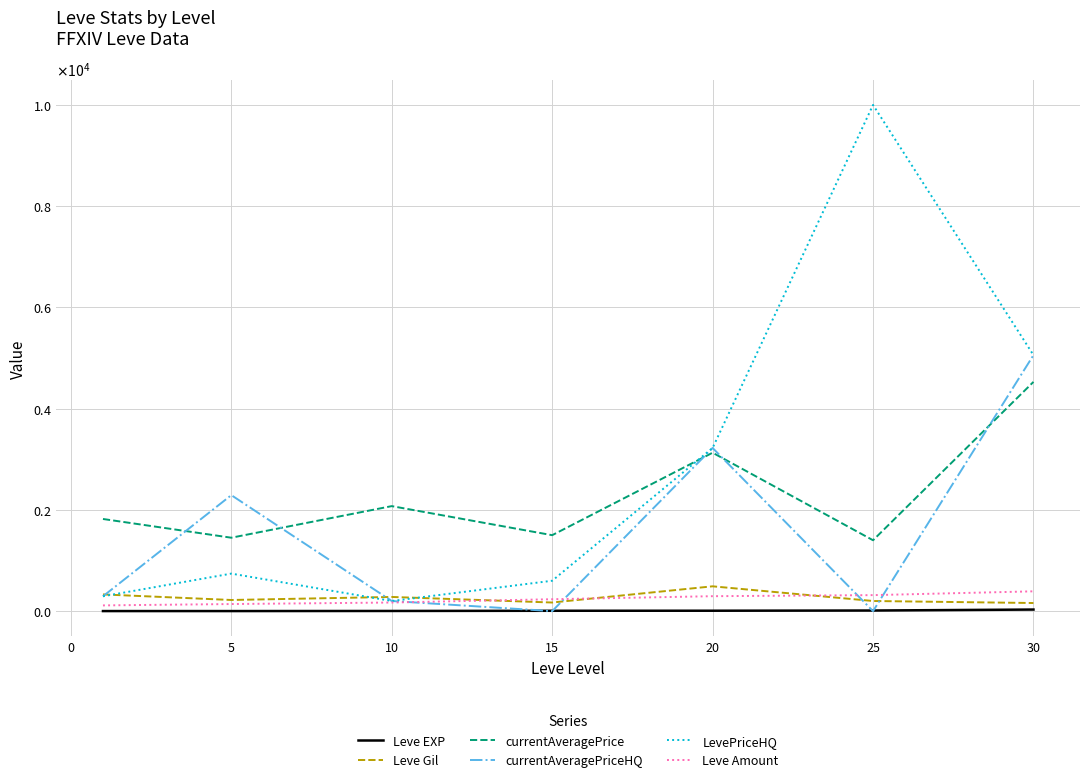

Does the chart display data point markers on the line(s)?

No